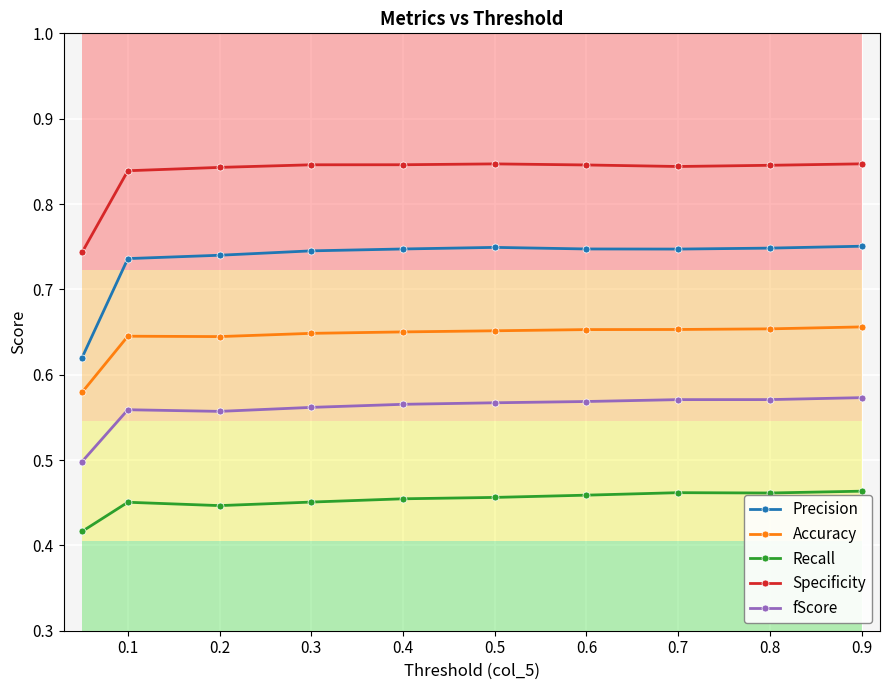

What is the average value of the Accuracy series?

0.6